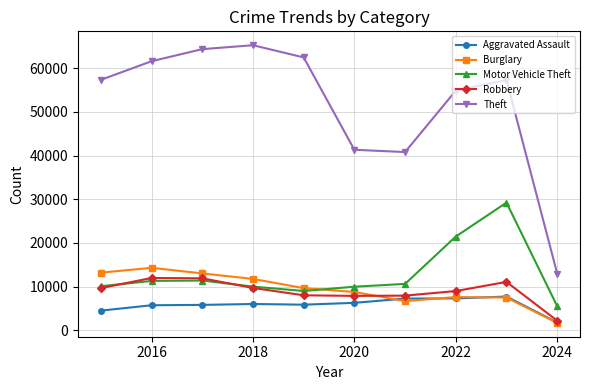

Which series has the largest range (max minus min)?

Theft